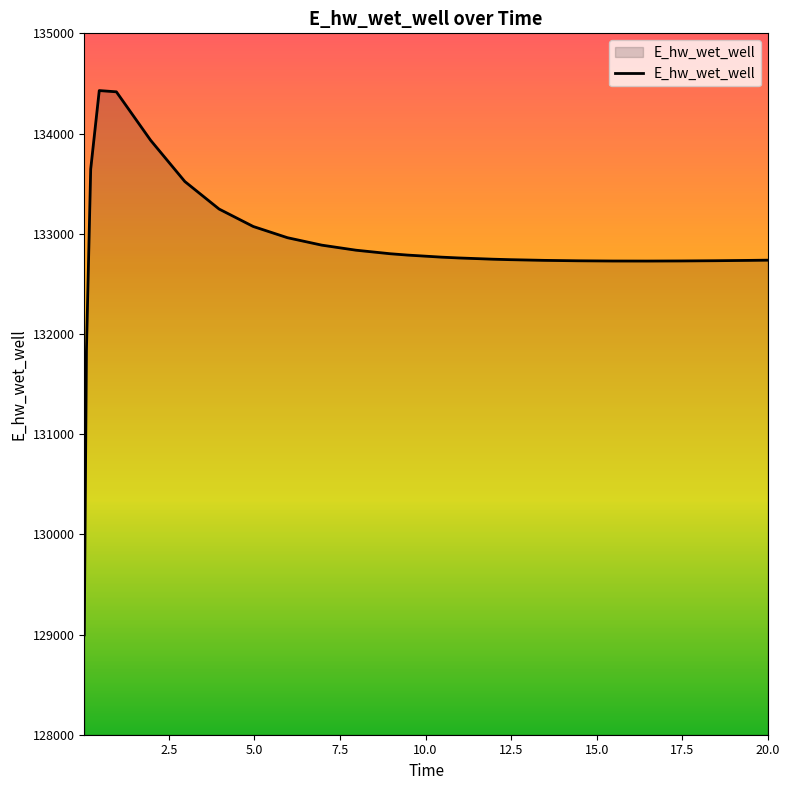

What is the maximum value shown in the chart?

134428.8